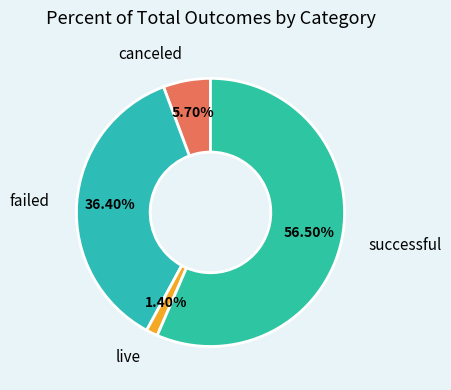

Approximately how many times larger is the value at failed compared to canceled?

6.4